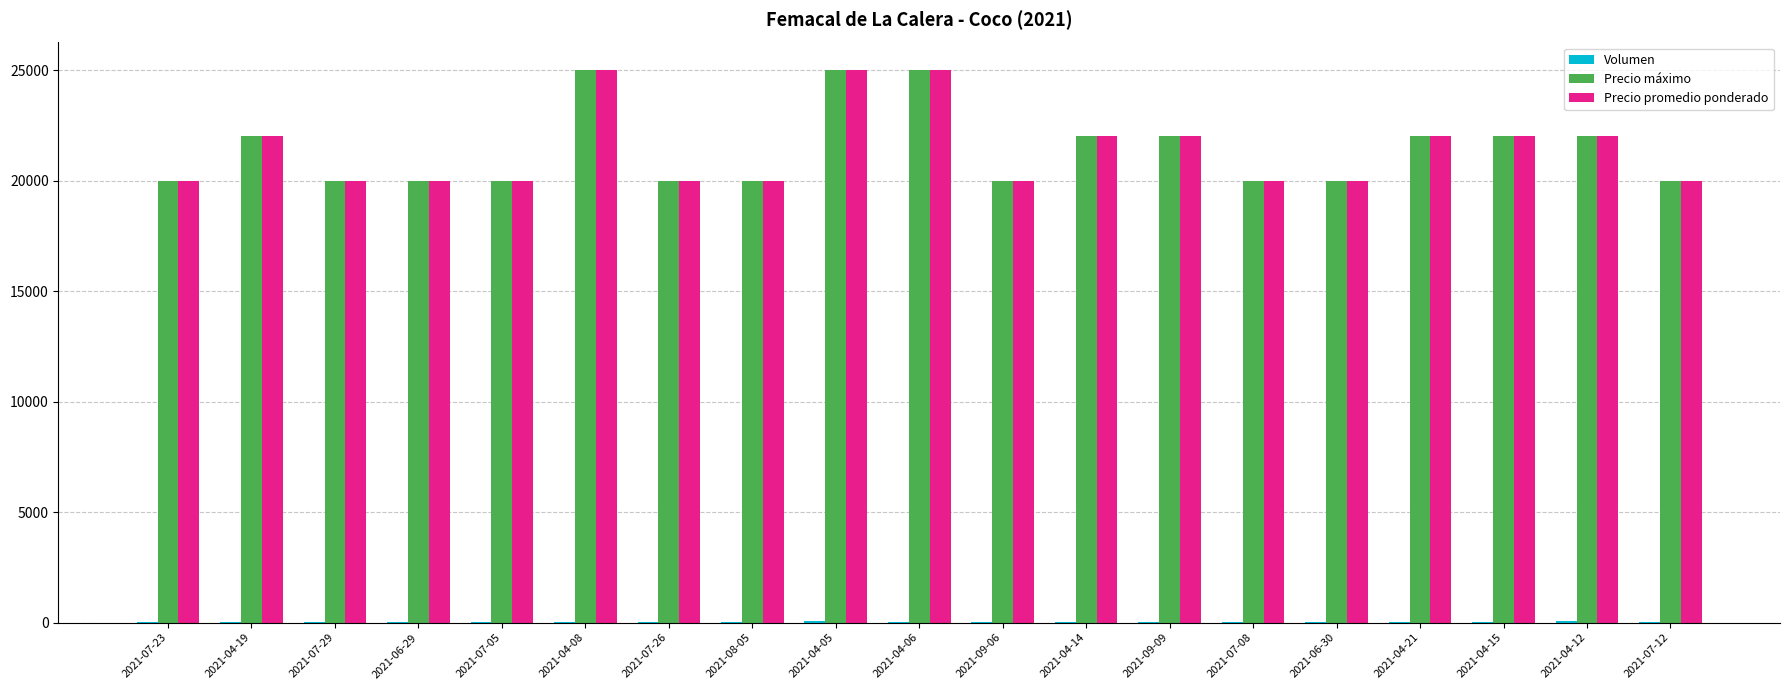

What is the greatest value displayed?

25000